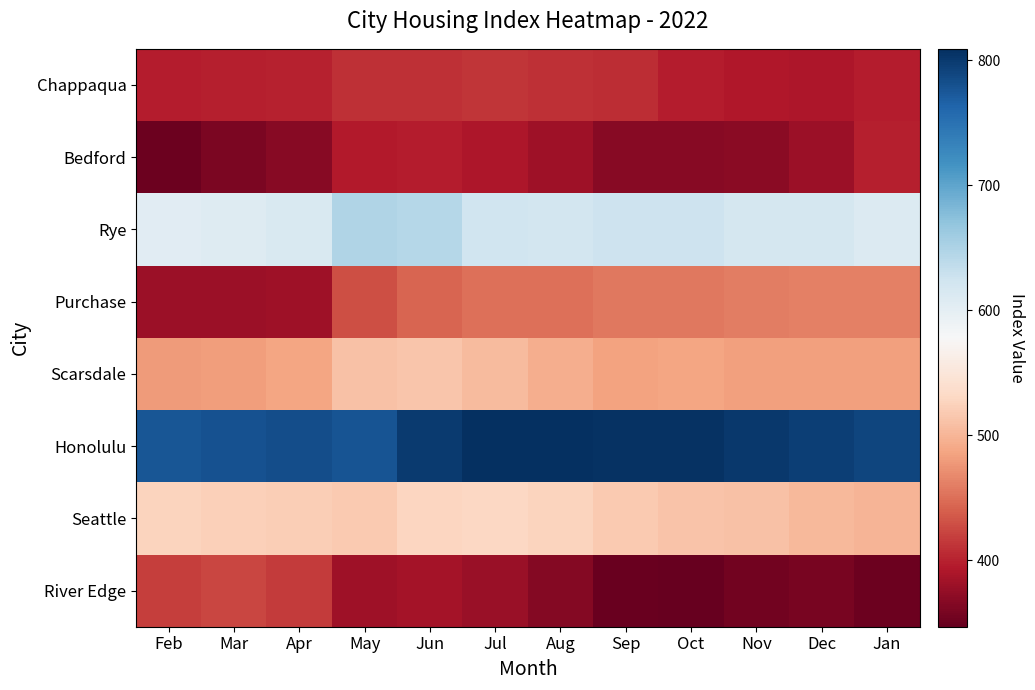

Reading left to right, extract all data points from this chart.

Chappaqua: Feb=397	Mar=398	Apr=401	May=409	Jun=410	Jul=412	Aug=410	Sep=408	Oct=397	Nov=393	Dec=391	Jan=396
Bedford: Feb=352	Mar=360	Apr=367	May=394	Jun=397	Jul=391	Aug=383	Sep=368	Oct=367	Nov=369	Dec=380	Jan=399
Rye: Feb=605	Mar=607	Apr=614	May=647	Jun=644	Jul=624	Aug=621	Sep=626	Oct=625	Nov=619	Dec=618	Jan=609
Purchase: Feb=381	Mar=381	Apr=383	May=430	Jun=443	Jul=450	Aug=451	Sep=456	Oct=457	Nov=460	Dec=462	Jan=462
Scarsdale: Feb=480	Mar=482	Apr=487	May=510	Jun=514	Jul=505	Aug=494	Sep=485	Oct=486	Nov=484	Dec=484	Jan=484
Honolulu: Feb=776	Mar=779	Apr=782	May=778	Jun=799	Jul=809	Aug=809	Sep=806	Oct=806	Nov=801	Dec=795	Jan=790
Seattle: Feb=526	Mar=523	Apr=522	May=517	Jun=528	Jul=531	Aug=526	Sep=518	Oct=513	Nov=510	Dec=503	Jan=499
River Edge: Feb=418	Mar=424	Apr=417	May=382	Jun=385	Jul=378	Aug=366	Sep=349	Oct=347	Nov=356	Dec=359	Jan=351